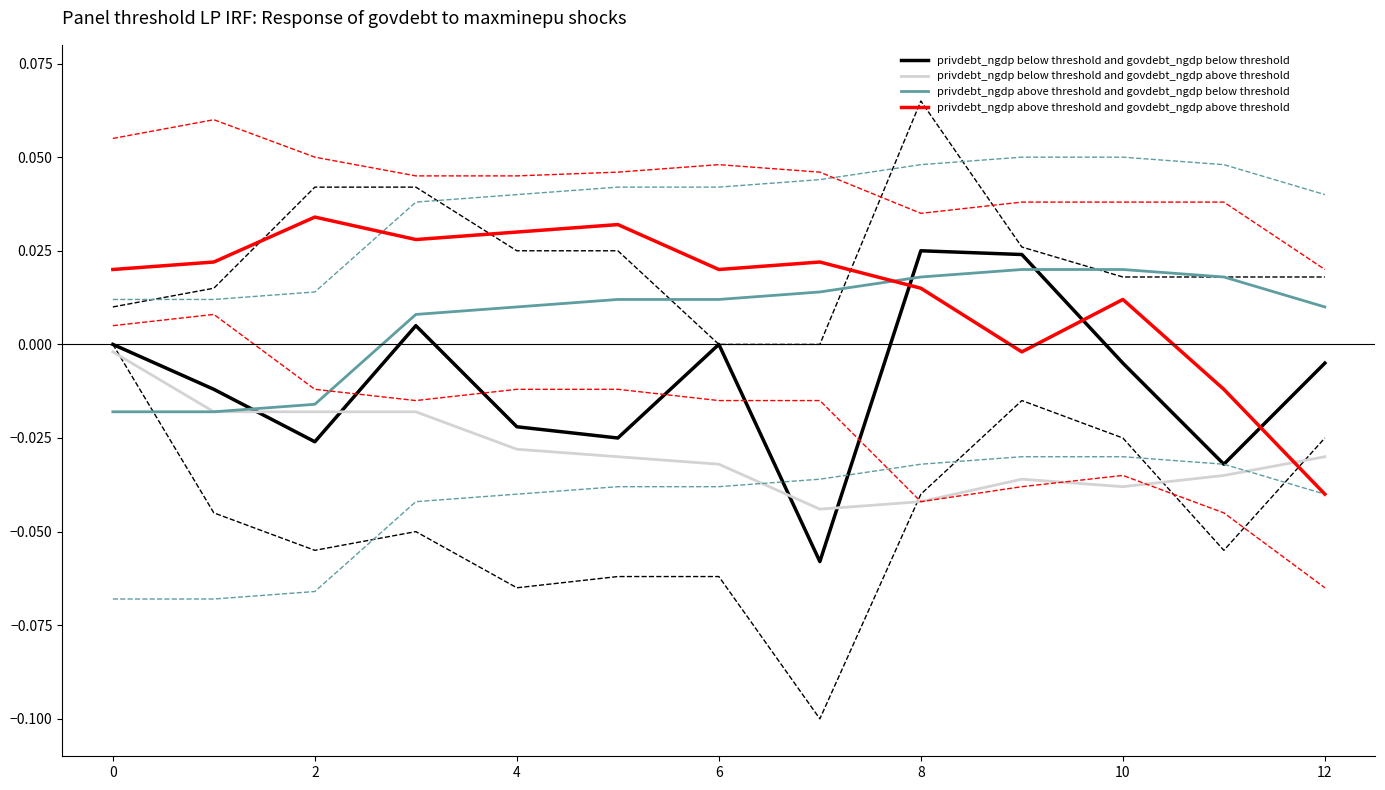

How many times do privdebt_ngdp below threshold and govdebt_ngdp above threshold and privdebt_ngdp above threshold and govdebt_ngdp above threshold cross each other?

1